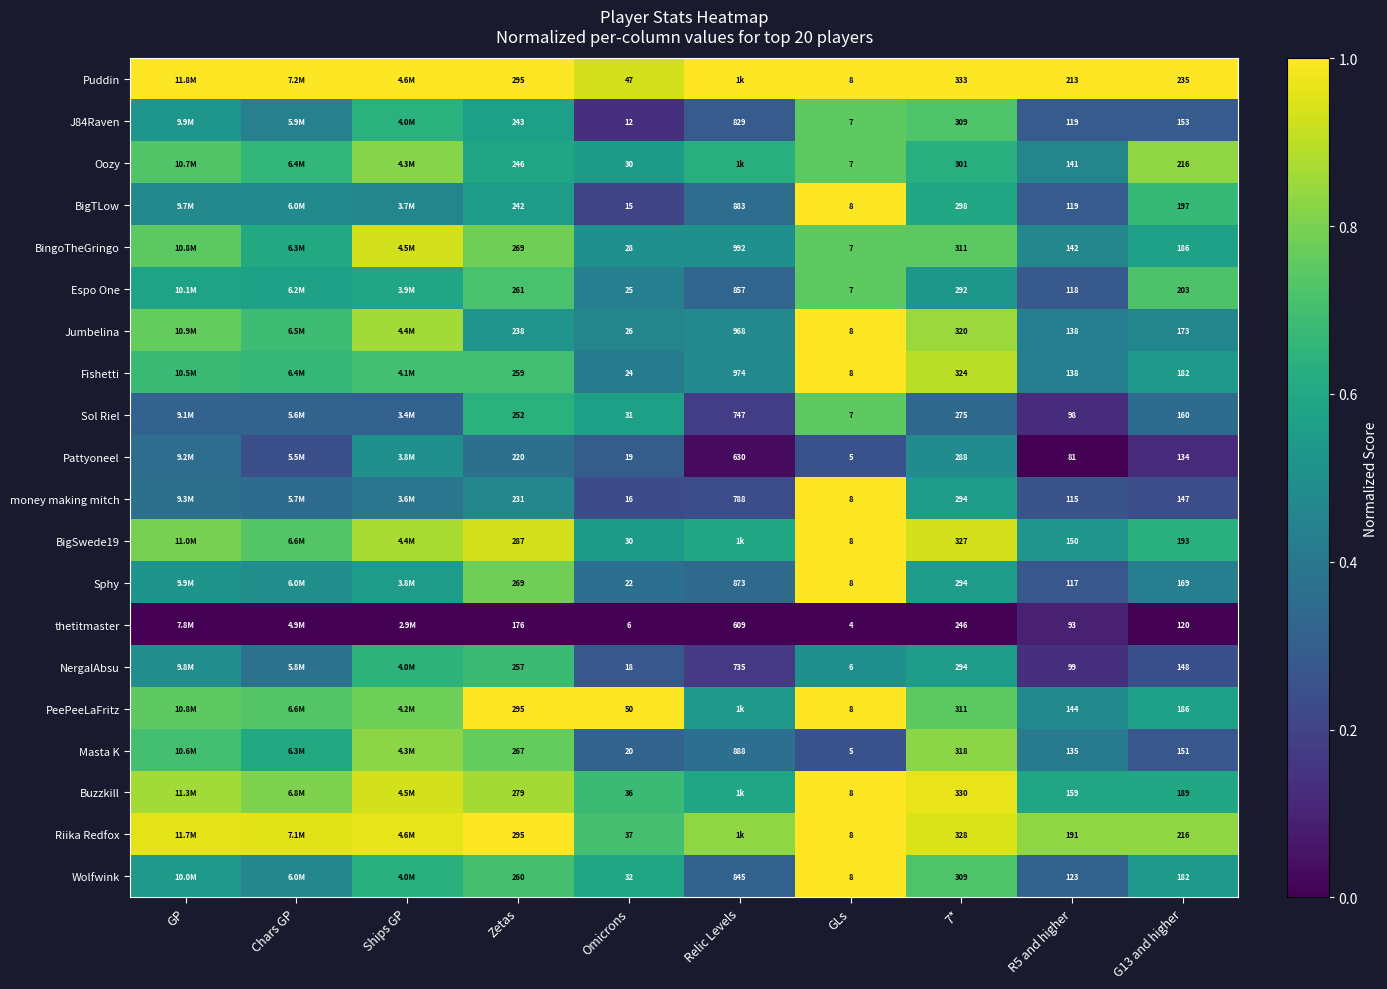

What is the sum of the Masta K values at GLs and Omicrons?

0.6